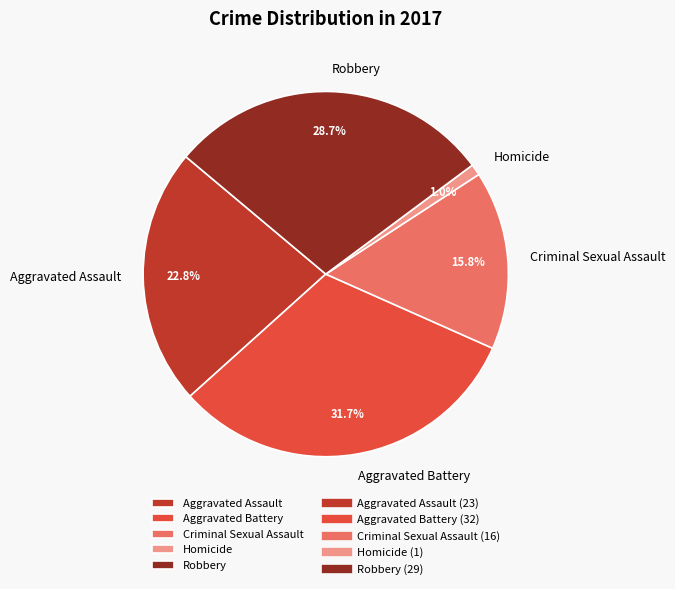

Which slice is the smallest?

Homicide